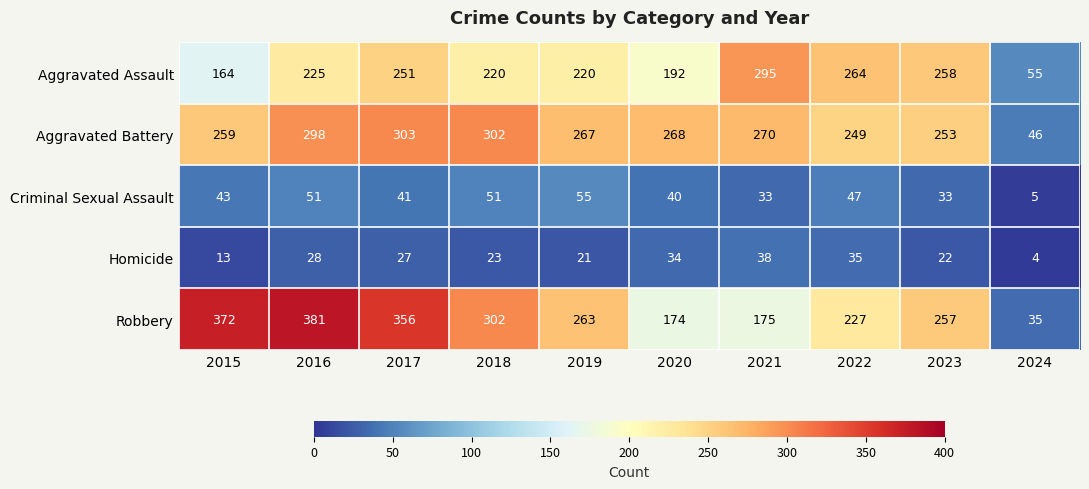

What is the approximate value of Criminal Sexual Assault at 2023?

33